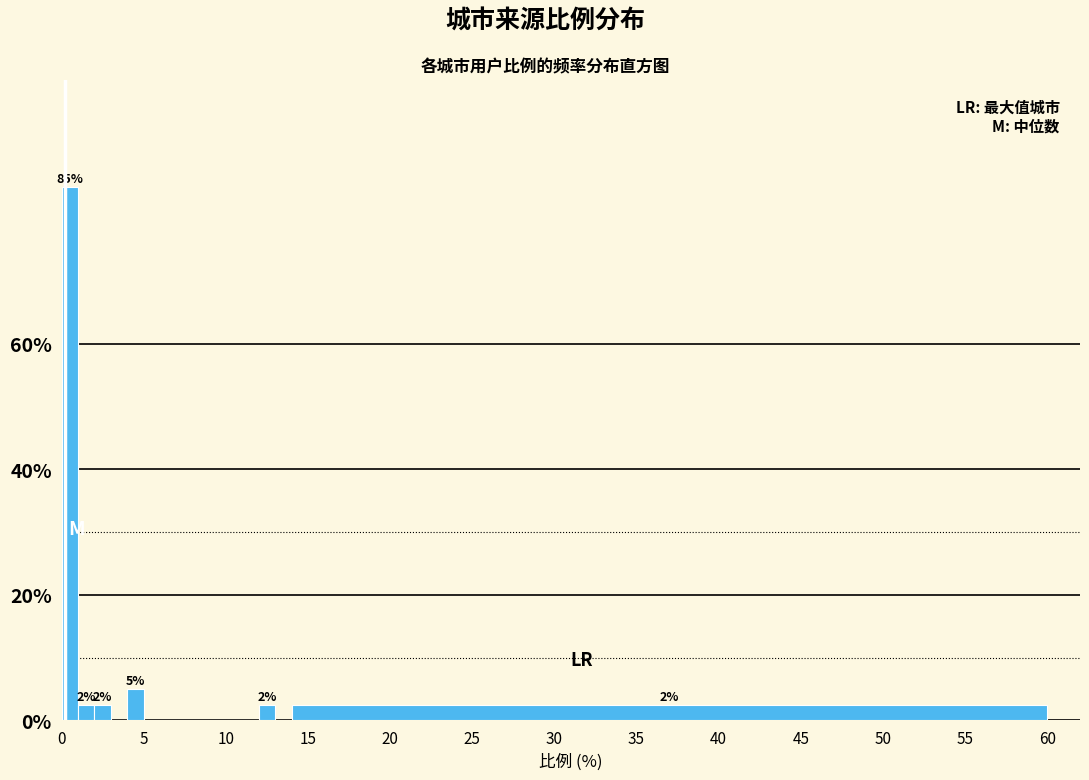

Read against the x-axis, roughly where is the centre of the tallest bar?

0.5